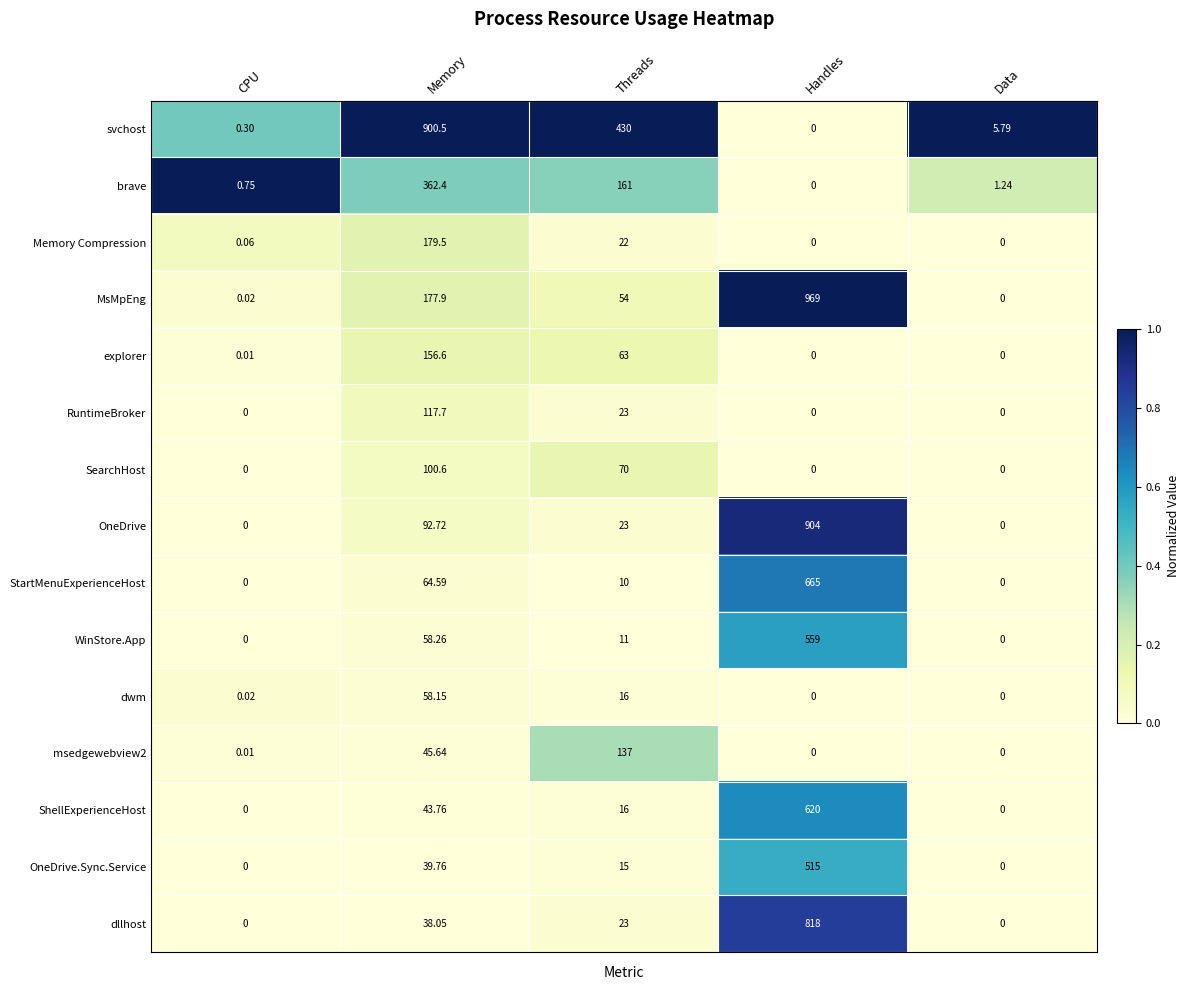

At which label does svchost reach its minimum?

Handles